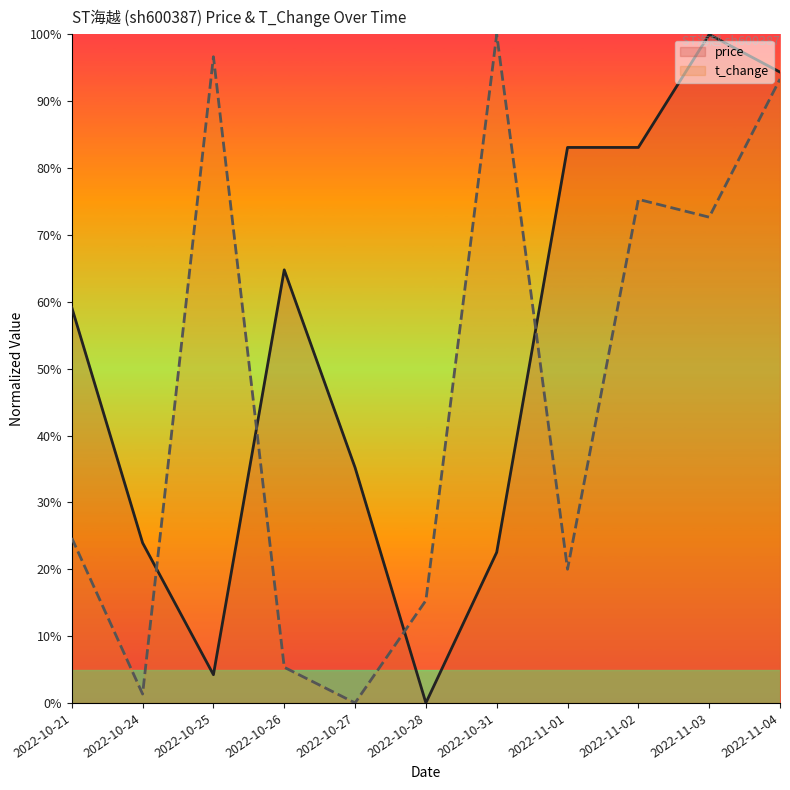

Which series ends up on top after the final intersection of t_change and price?

price